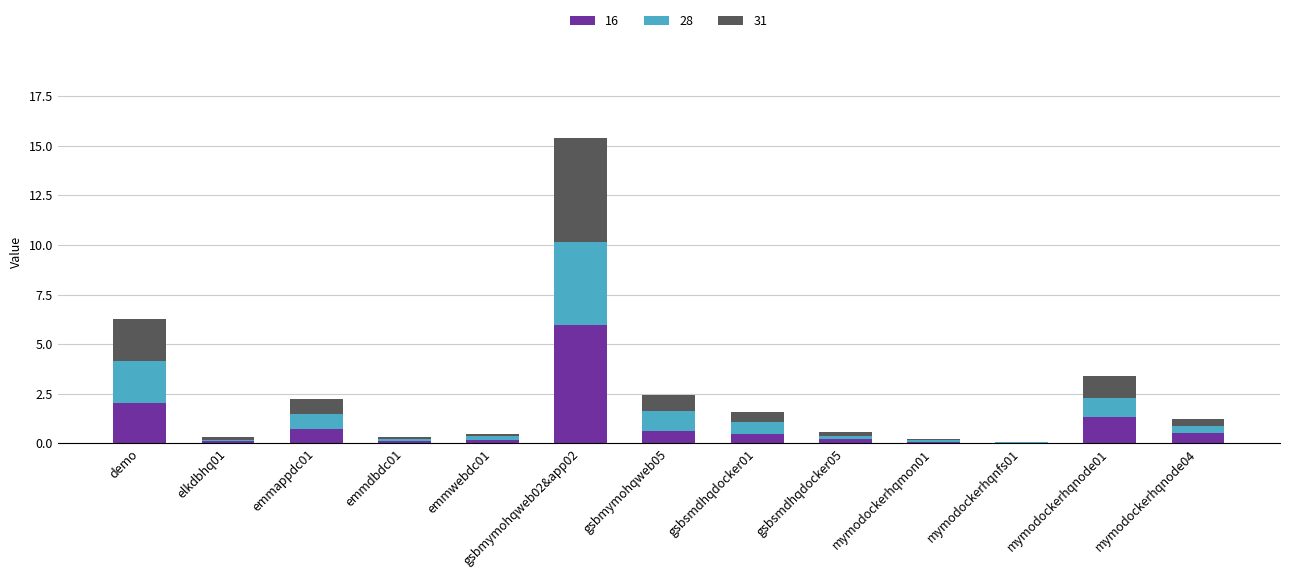

The value of 16 at mymodockerhqnode01 is 1.9. True or false?

False